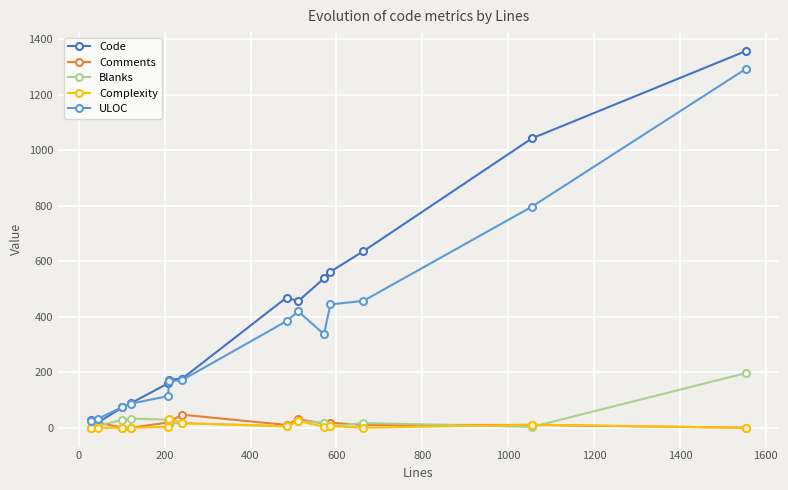

How many series are shown in this chart?

5